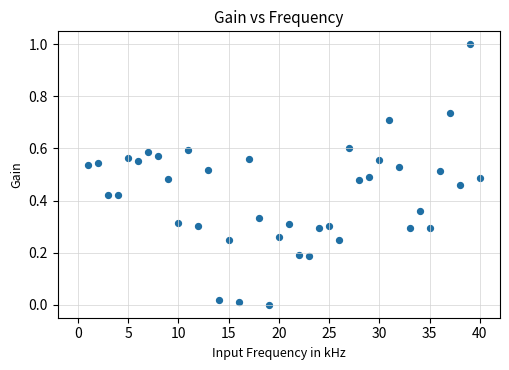

What is the range of X values (max minus min)?

39.0